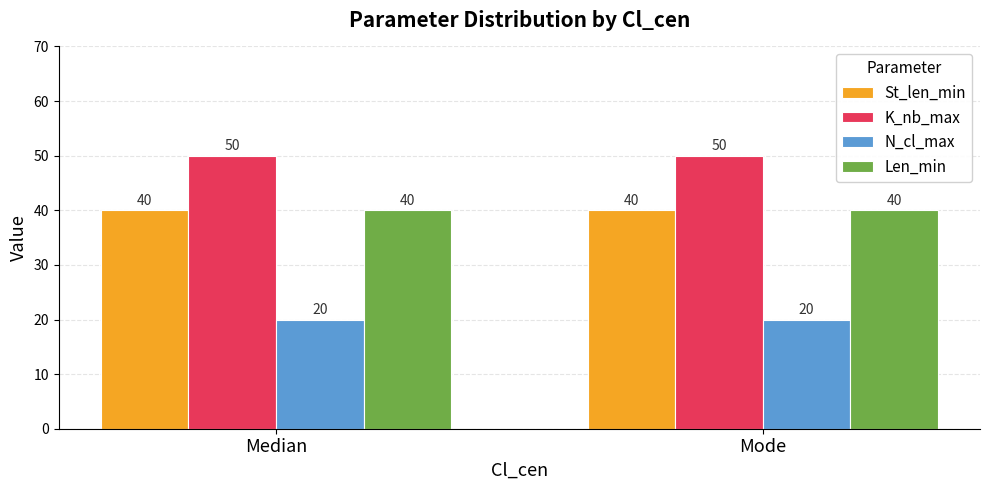

What value does the Len_min series have at Mode?

40